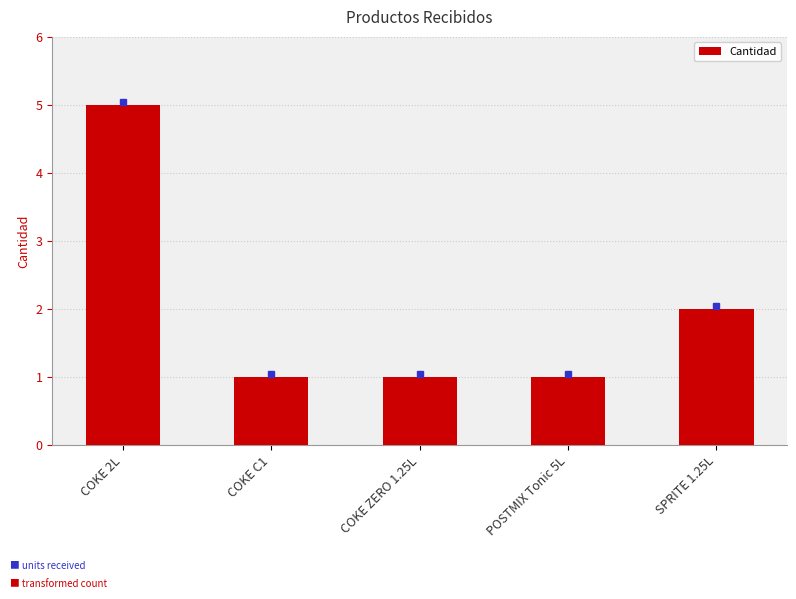

What is the average value?

2